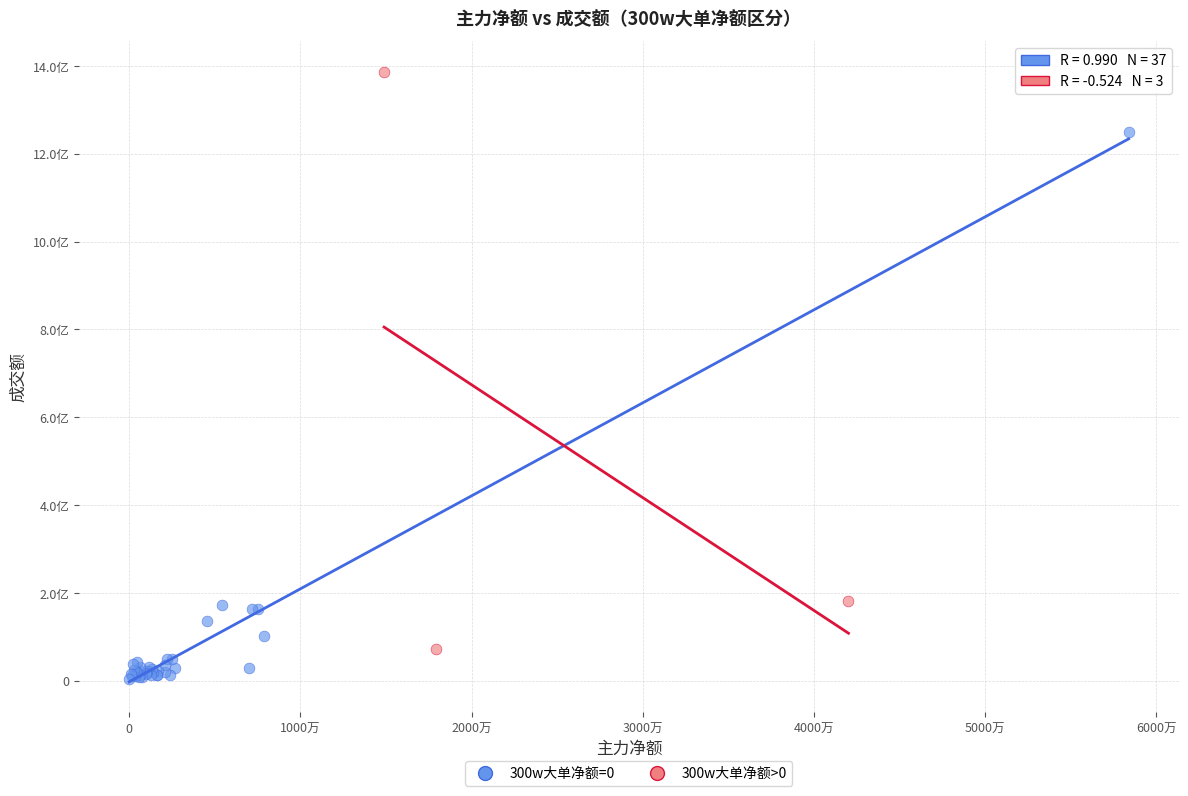

Which series has the largest Y range (max minus min)?

300w大单净额>0